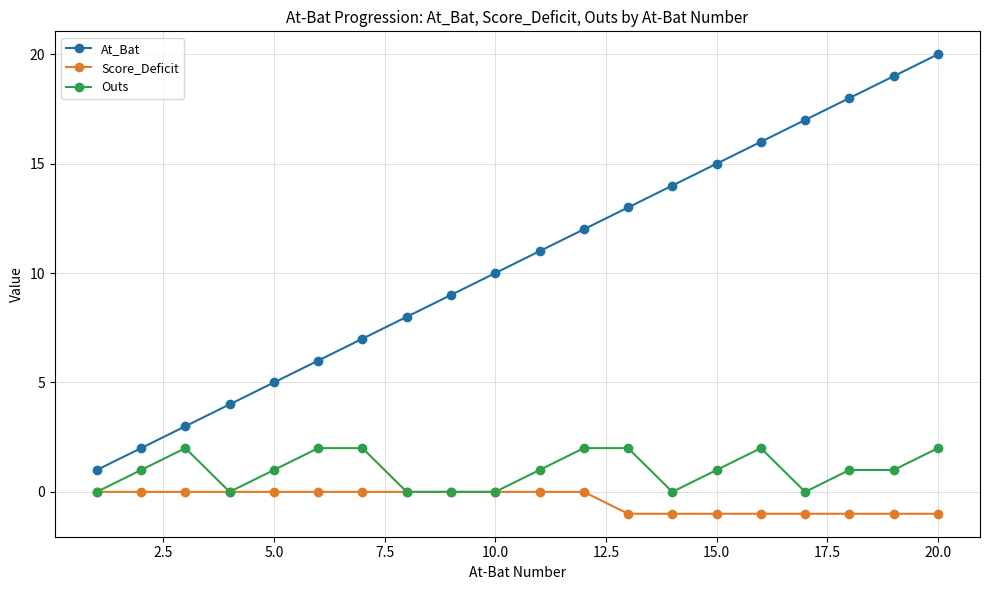

True or false: At_Bat and Score_Deficit cross at least once.

False